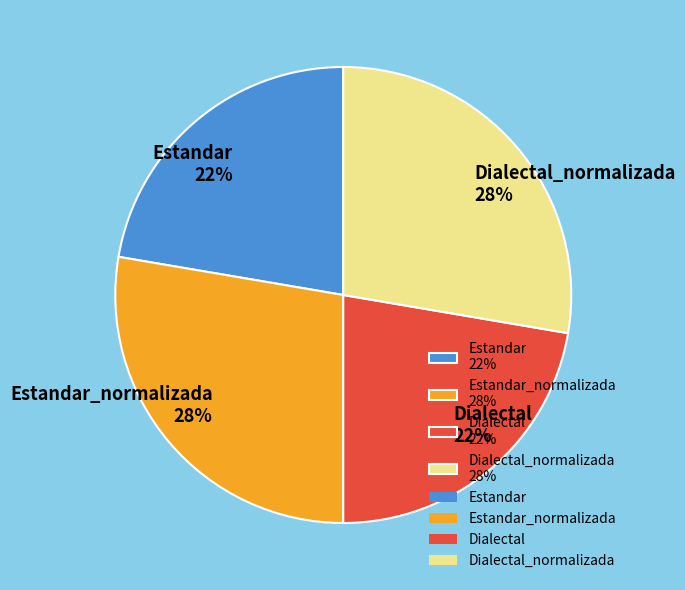

Between Estandar_normalizada 28% and Dialectal 22%, which is larger?

Estandar_normalizada 28%